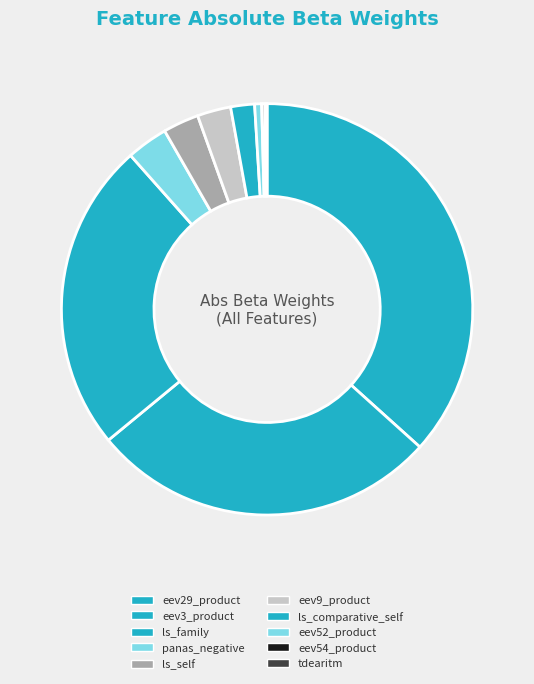

How many slices are in this pie chart?

10